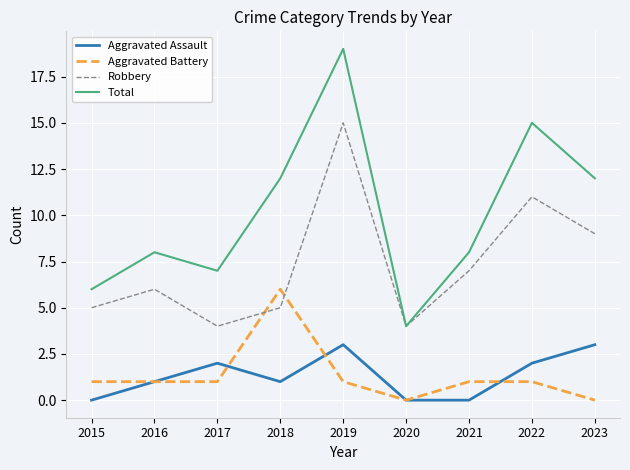

How many lines are shown in the chart?

4